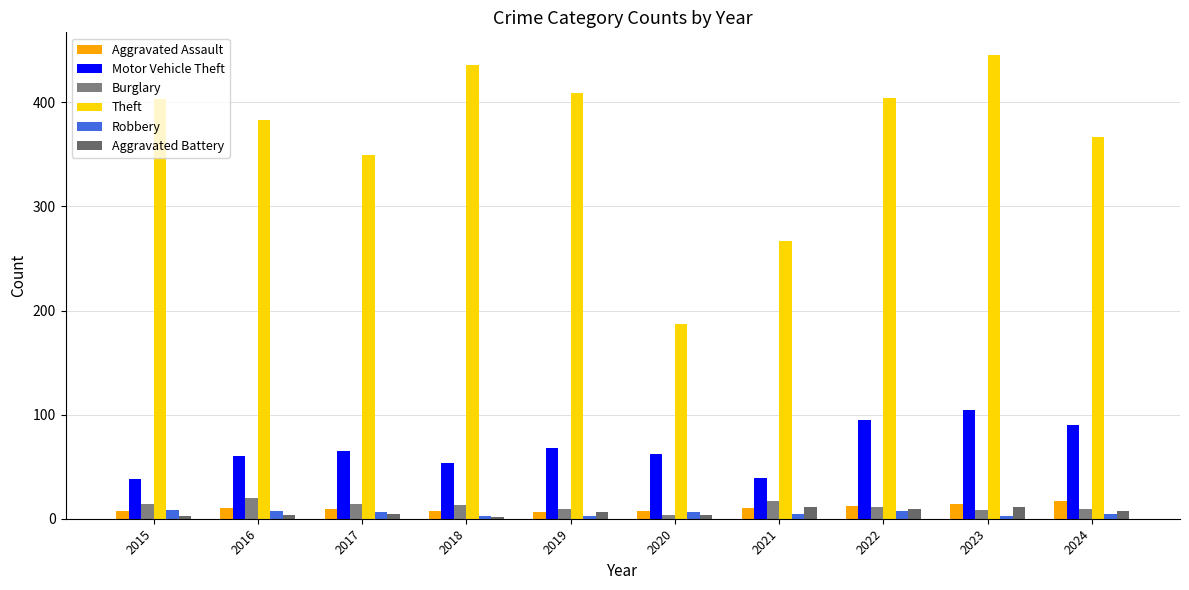

The Aggravated Battery series shows 11 at 2021. True or false?

True